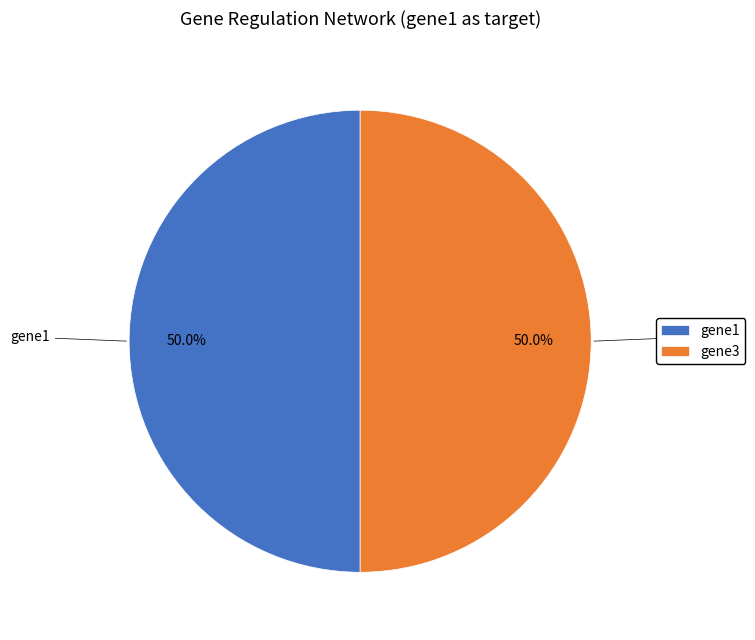

How many slices are in this pie chart?

2